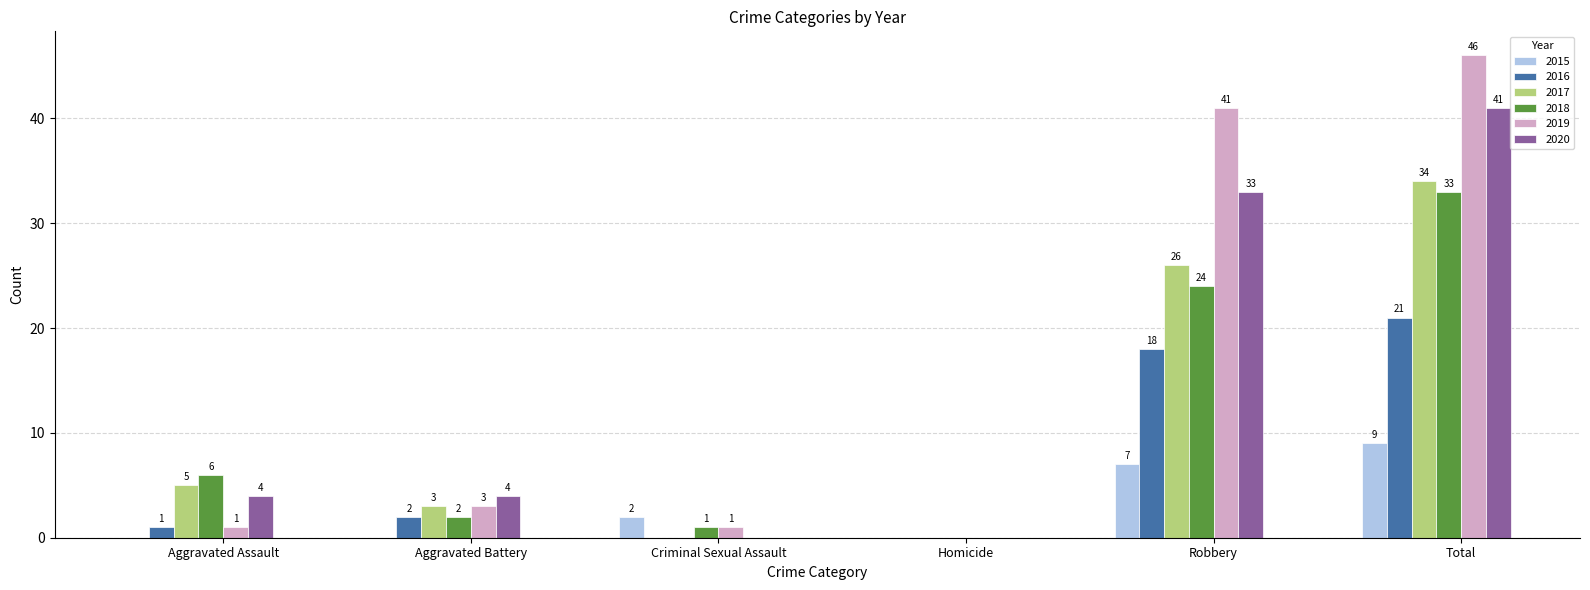

Does the chart contain stacked bars?

No